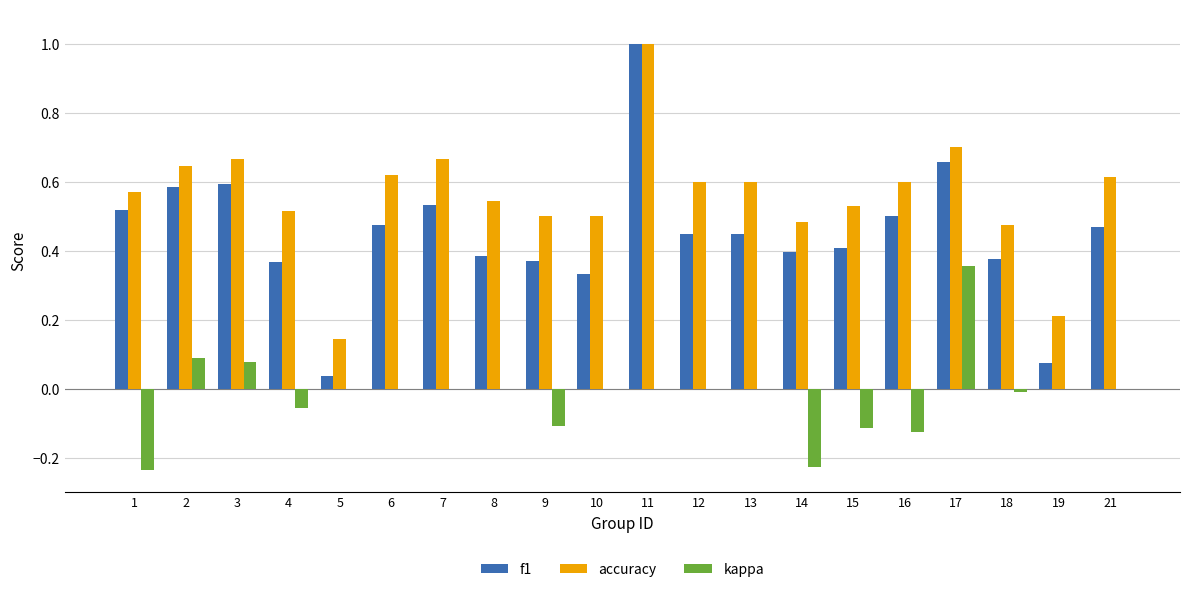

The value of accuracy at 16 is 0.3. True or false?

False